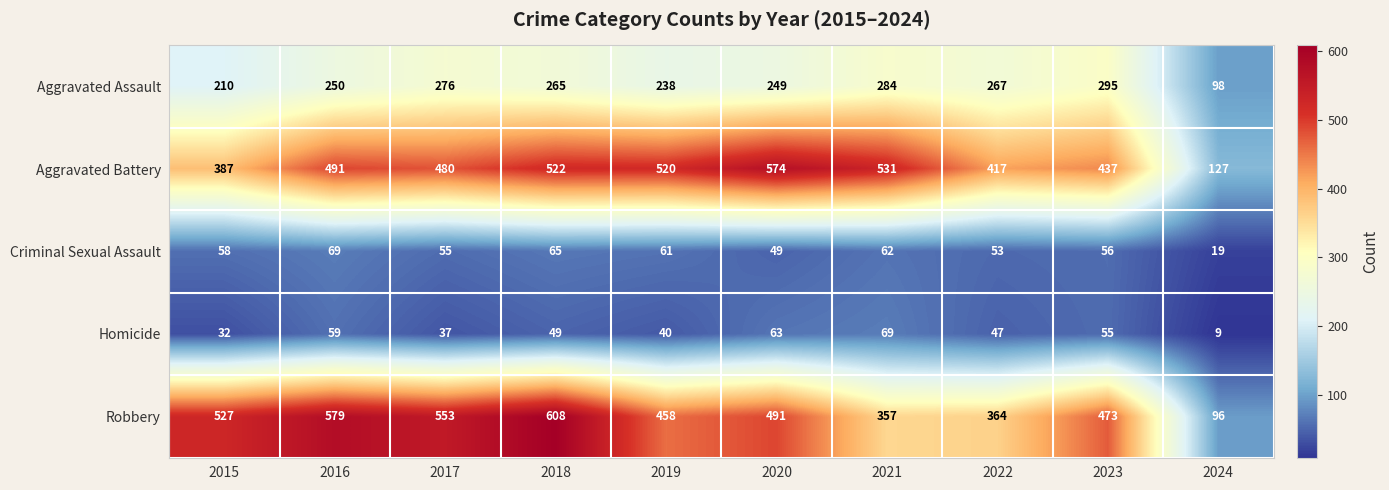

What is the difference between the highest and lowest values at 2019?

480